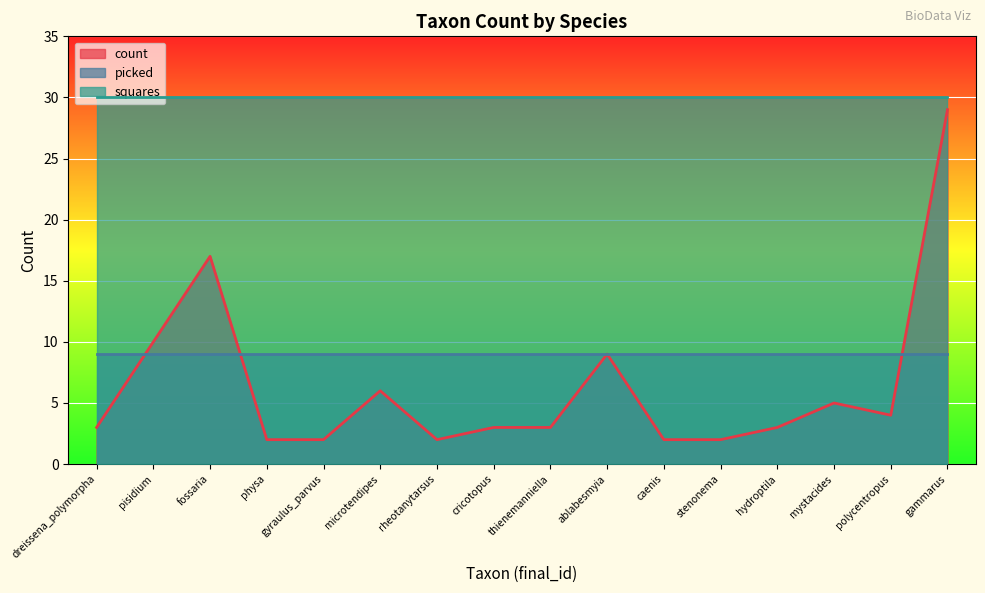

What is the approximate value of squares at polycentropus?

30